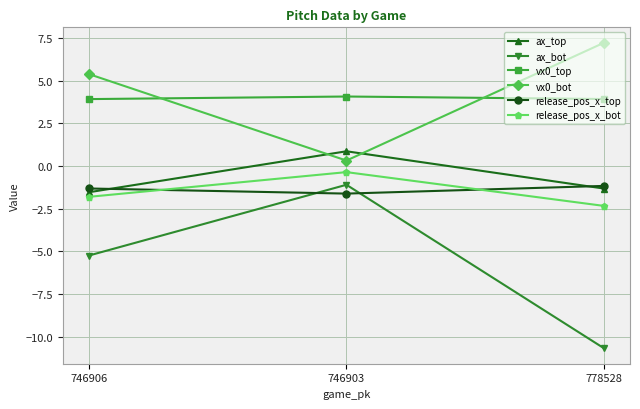

How many values in ax_top are below zero?

2